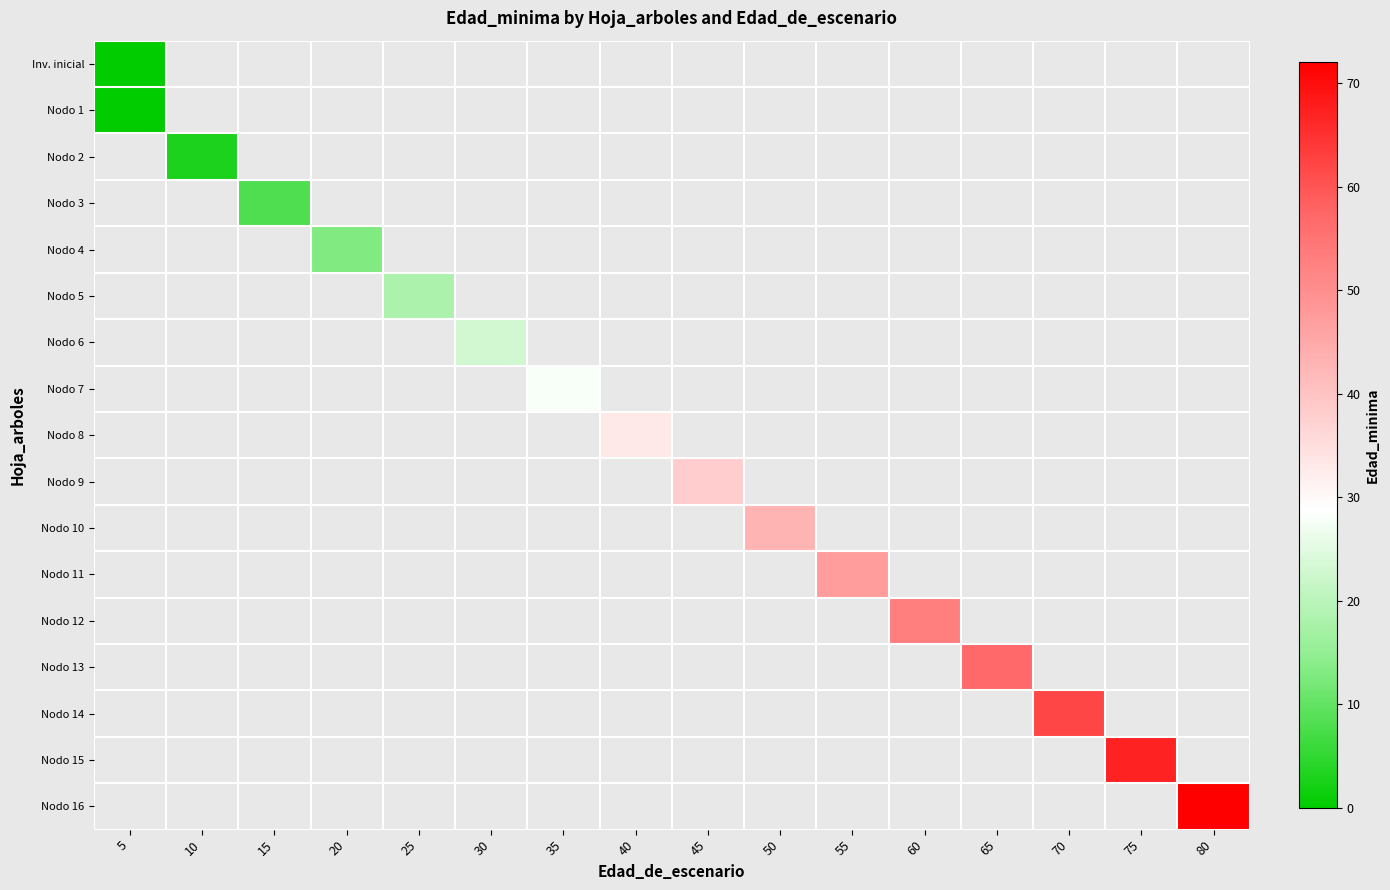

At how many categories does at least one series exceed 61?

3